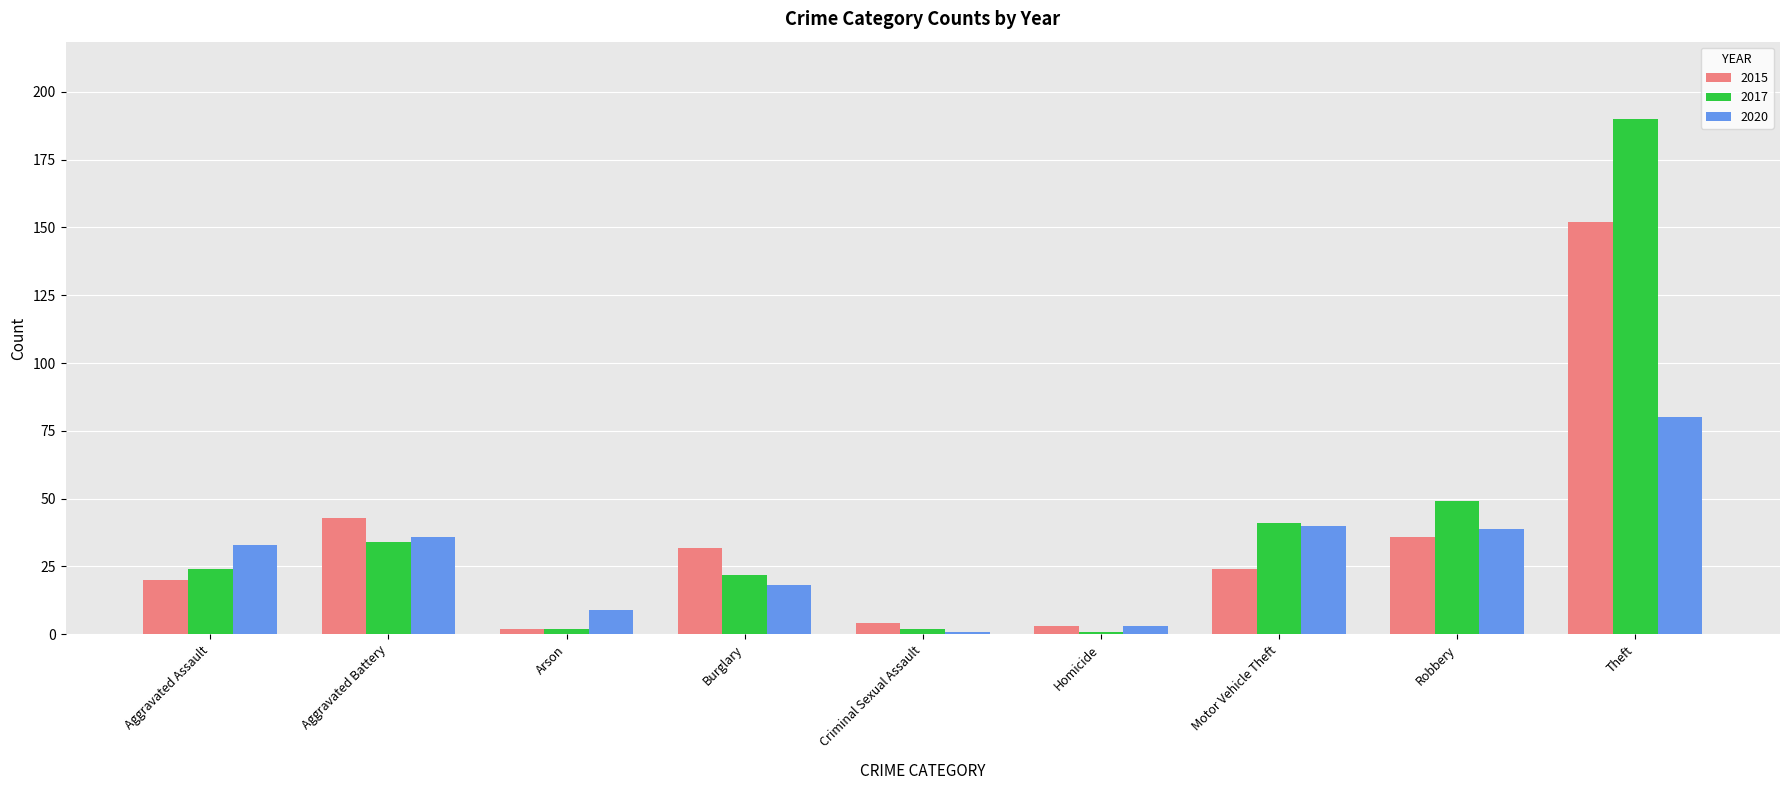

What is the difference between the highest and lowest values at Homicide?

2